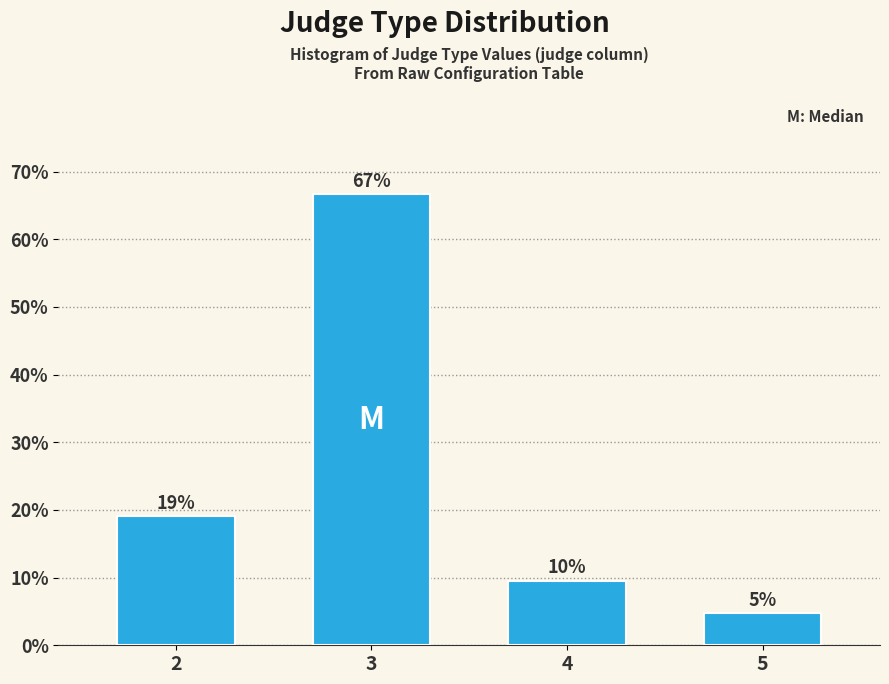

At which category does the chart reach its minimum across all series?

5